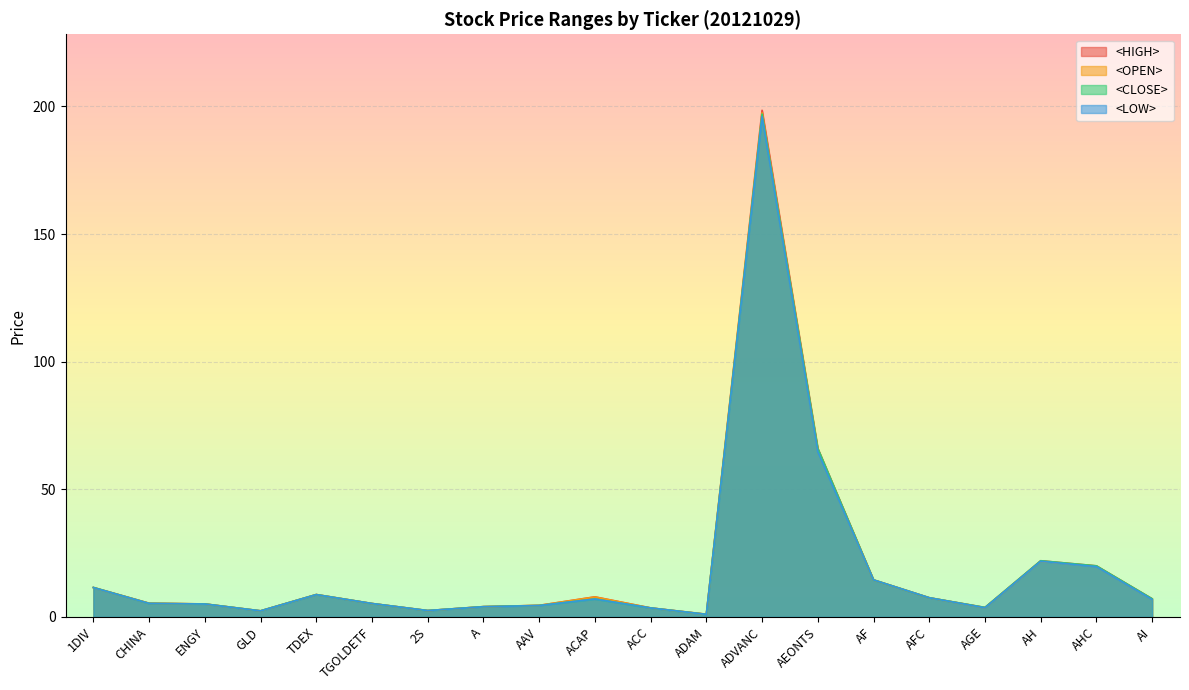

Reading left to right, what are all the values shown in this chart?

<HIGH>: 11.5	5.3	5.1	2.4	8.8	5.2	2.5	4.0	4.5	7.8	3.5	1.1	198.5	66.0	14.5	7.5	3.7	22.0	20.0	7.1
<OPEN>: 11.5	5.3	5.0	2.4	8.7	5.2	2.5	4.0	4.5	7.8	3.5	1.0	197.5	65.5	14.5	7.5	3.6	21.8	19.9	6.9
<CLOSE>: 11.5	5.3	5.1	2.4	8.8	5.2	2.5	4.0	4.5	7.0	3.5	1.0	197.0	66.0	14.5	7.5	3.7	22.0	20.0	7.1
<LOW>: 11.5	5.3	5.0	2.4	8.7	5.2	2.5	4.0	4.4	7.0	3.5	1.0	196.0	64.8	14.5	7.5	3.6	21.8	19.7	6.8